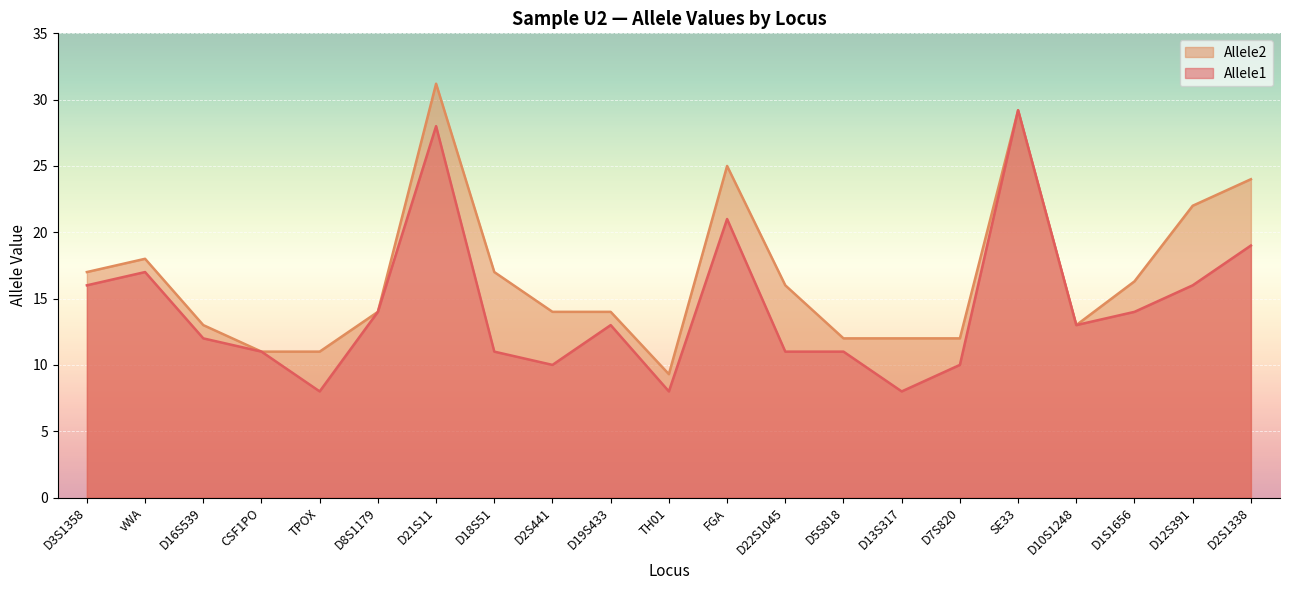

What is the difference between the maximum and second lowest values in the Allele2 series?

20.2